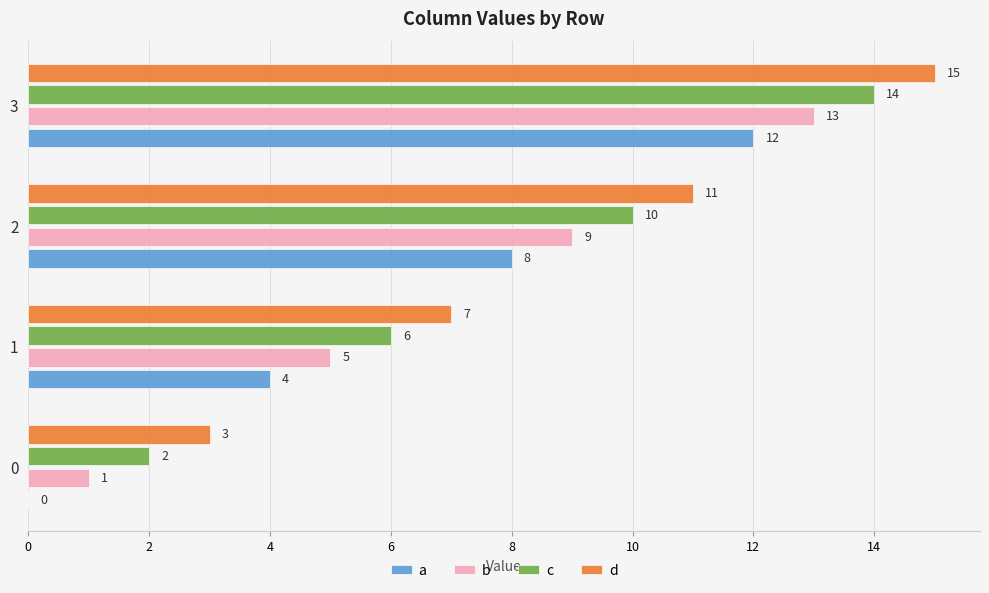

How many data points does each series have?

4